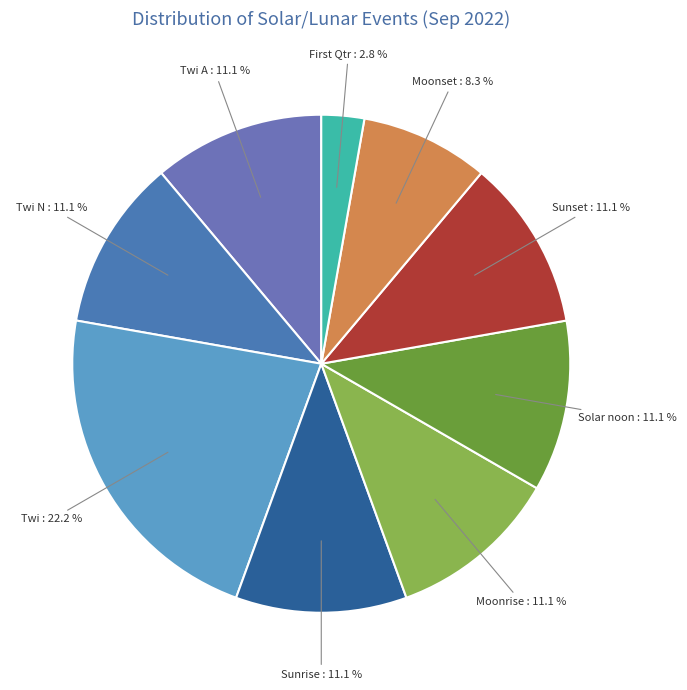

To the nearest percent, what is the average slice percentage?

11%